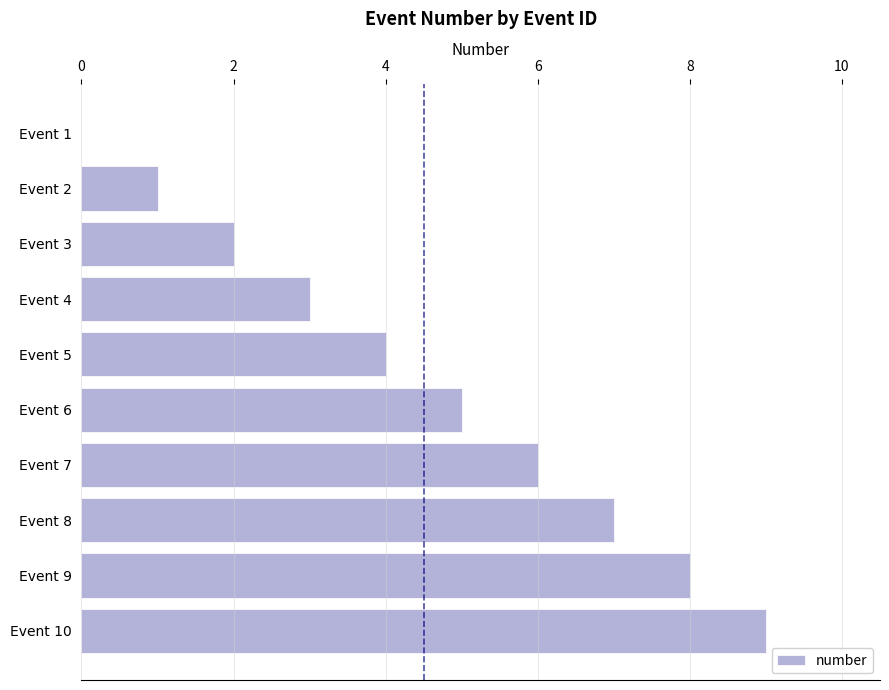

What is the sum of all values?

45